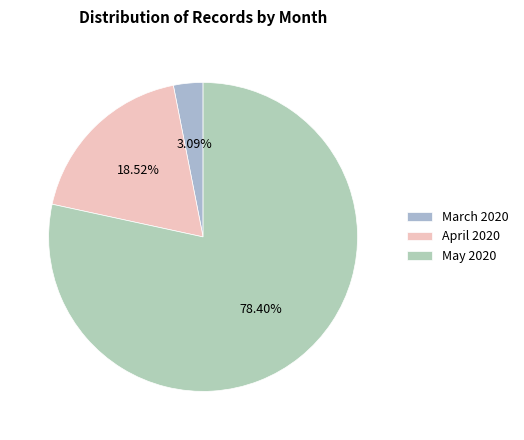

Which category has the biggest portion of the pie?

May 2020